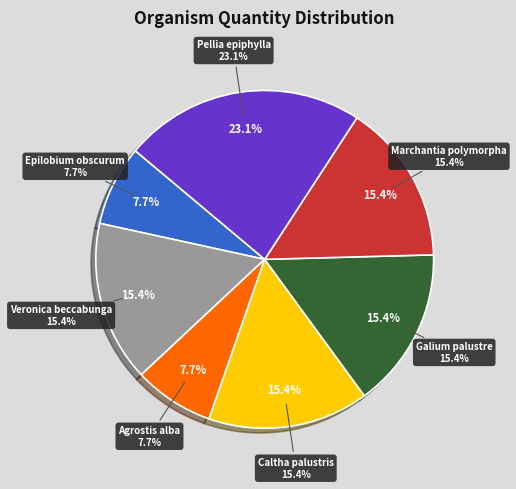

To the nearest percent, what is the combined percentage of Galium palustre and Veronica beccabunga?

31%